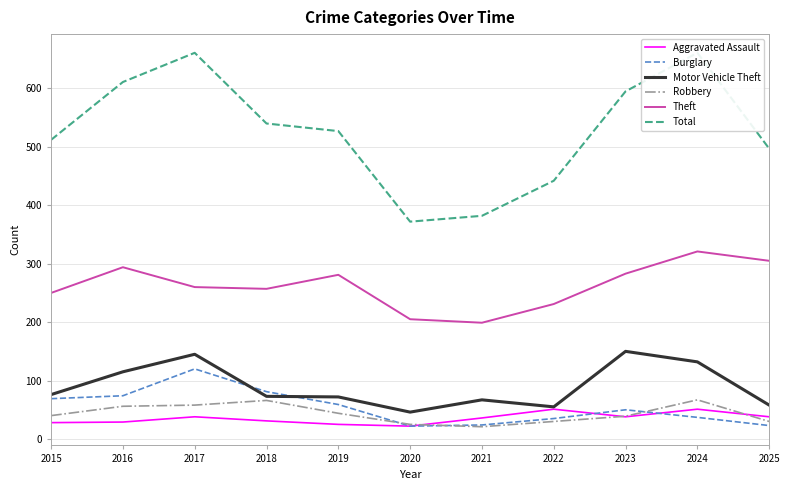

In Robbery, how many points are lower than both neighbors (excluding endpoints)?

1